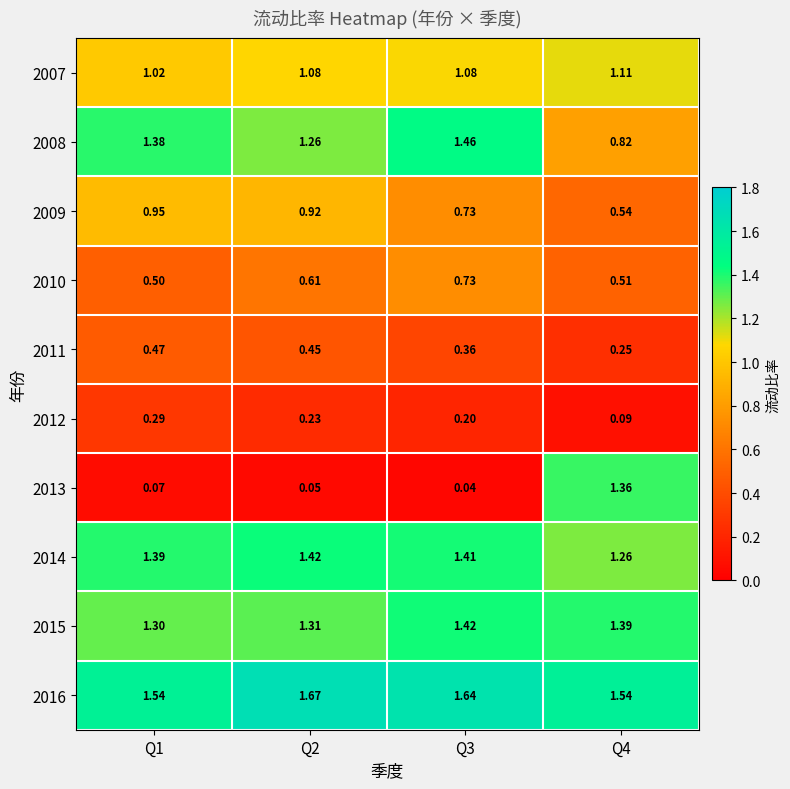

Is the value of 2009 at Q2 greater than the value of 2013 at Q4?

No